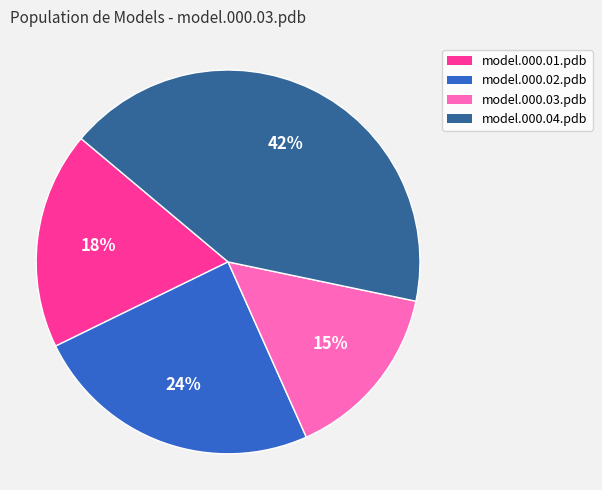

Which slice is the largest?

model.000.04.pdb